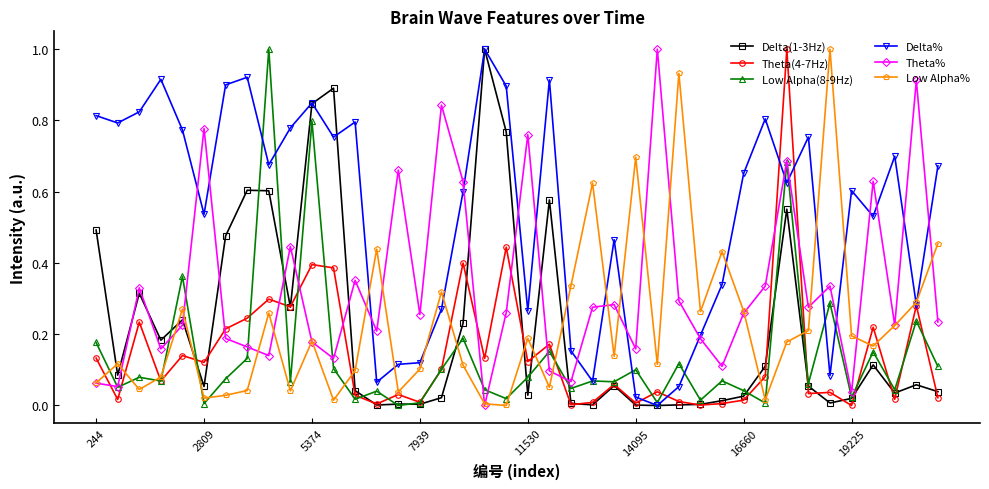

Which series has the largest total across all categories?

Delta%